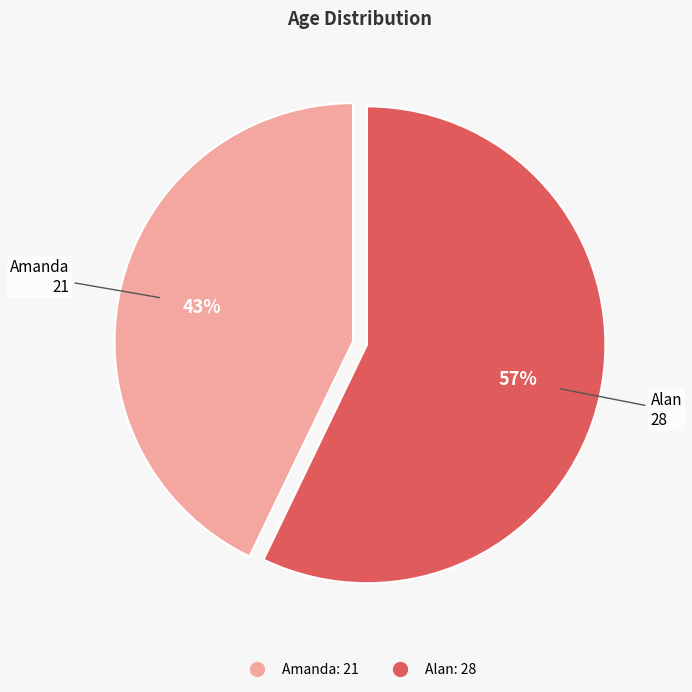

To the nearest percent, what is the difference between the largest and smallest slice percentages?

14%